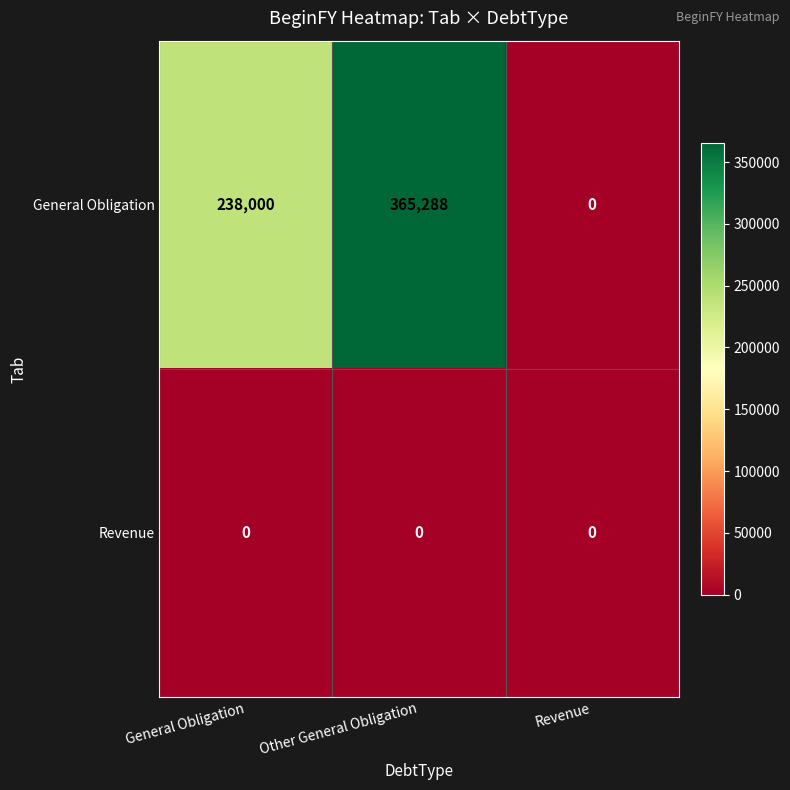

What is the maximum value shown in the chart?

365288